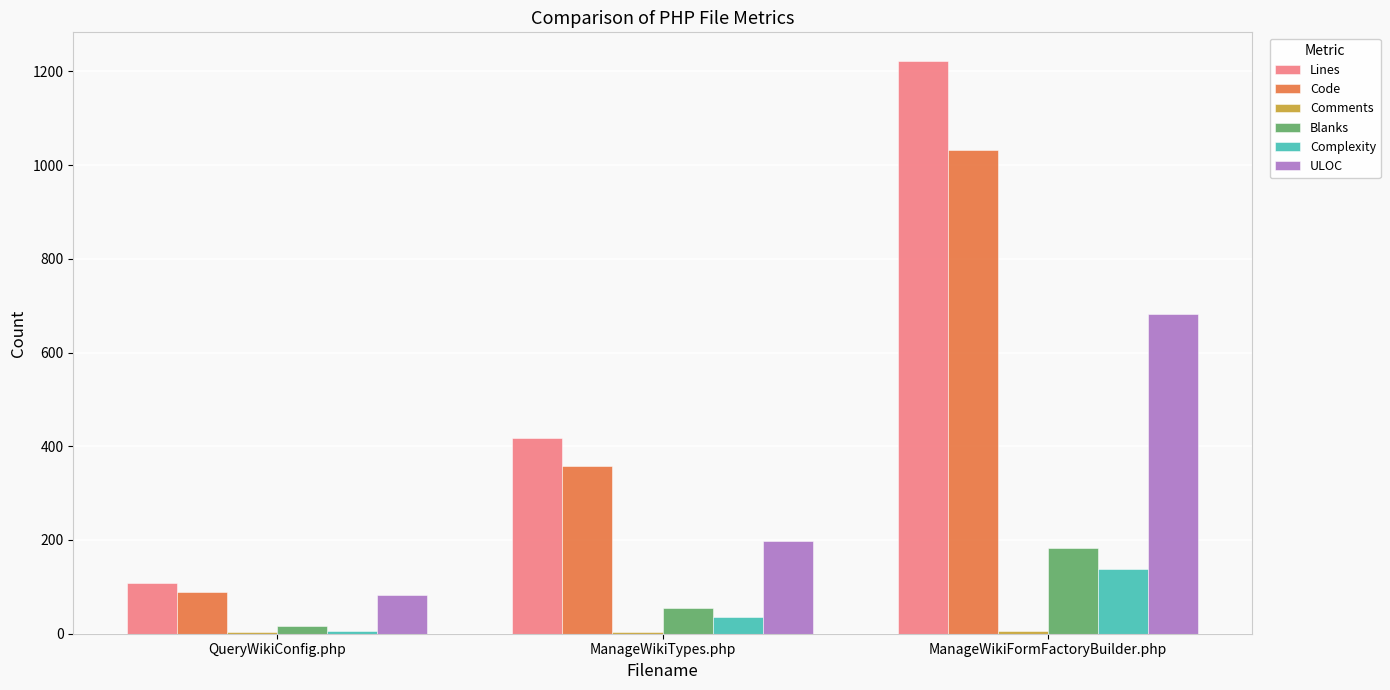

What is the difference between the Complexity values at QueryWikiConfig.php and ManageWikiFormFactoryBuilder.php?

133